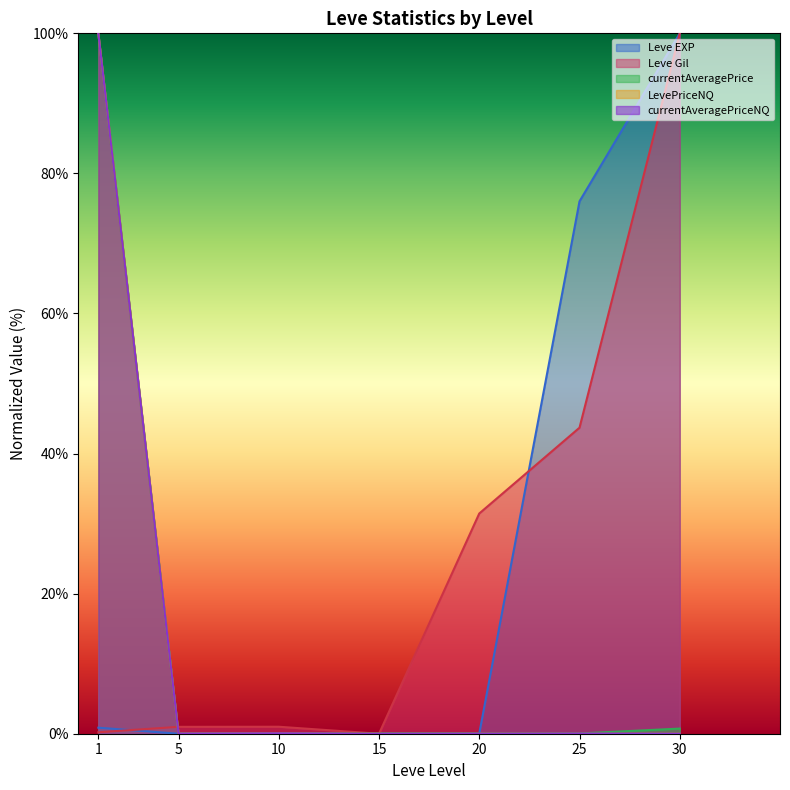

How many lines are shown in the chart?

5